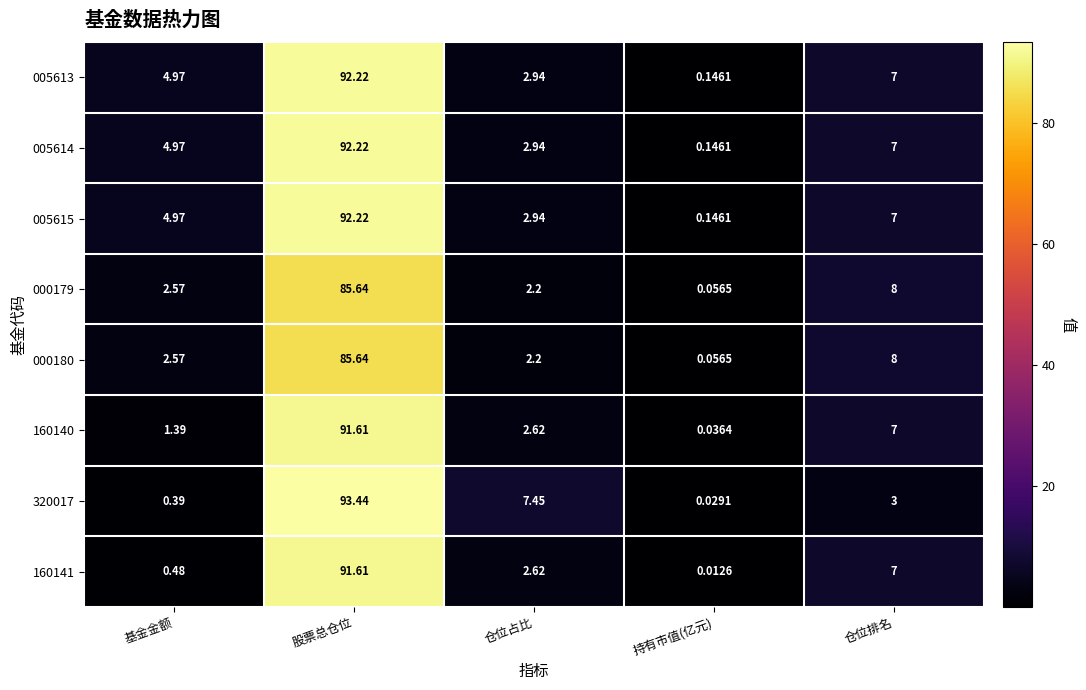

Is the value of 005615 at 仓位占比 greater than the value of 000179 at 仓位排名?

No